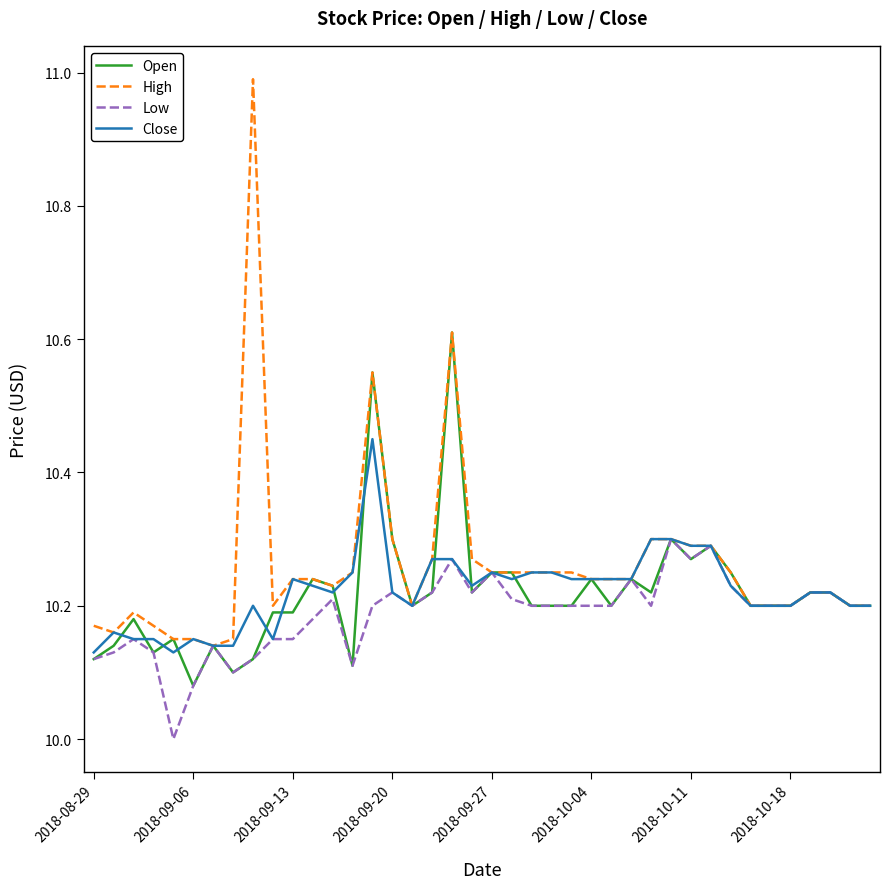

List the series in order of their peak value, highest first.

High, Open, Close, Low